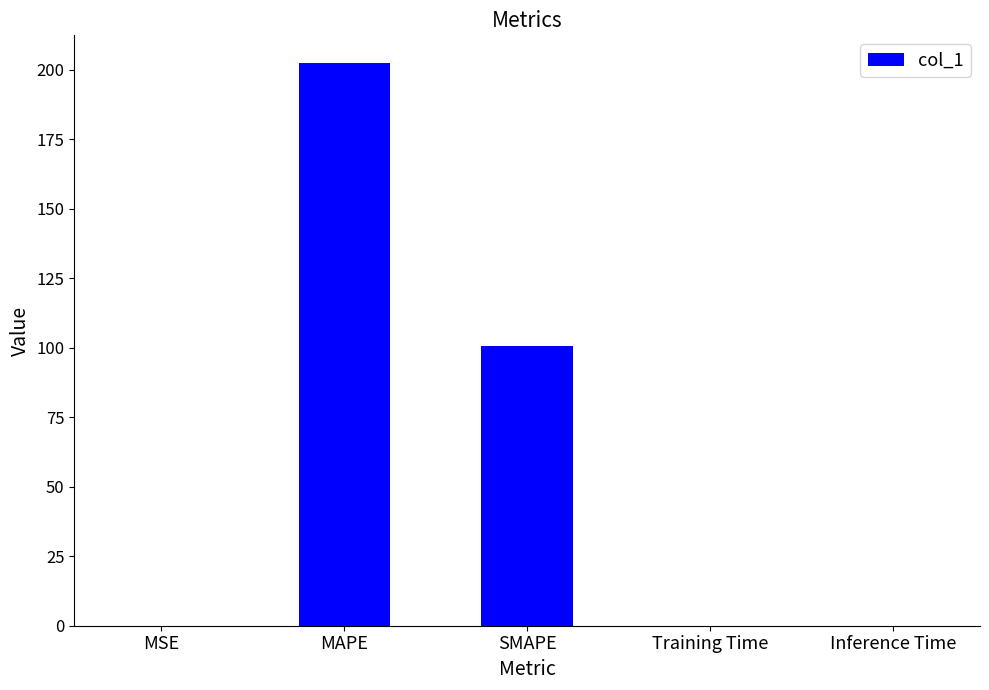

What is the greatest value displayed?

202.2